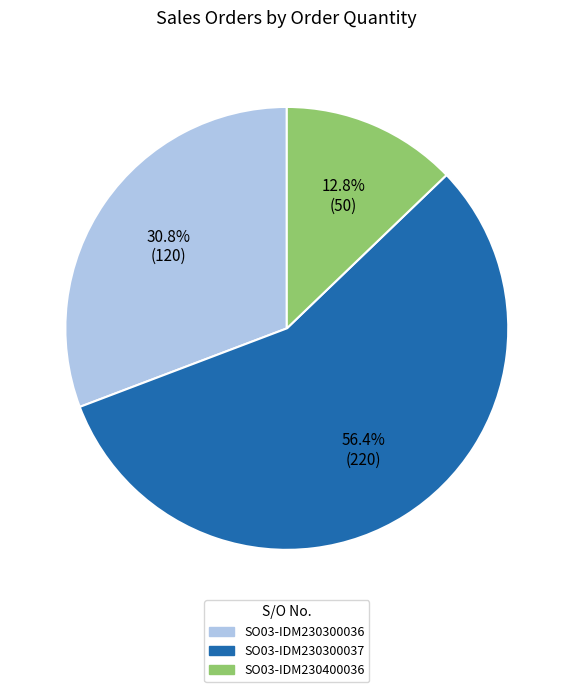

Which slice is the largest?

SO03-IDM230300037